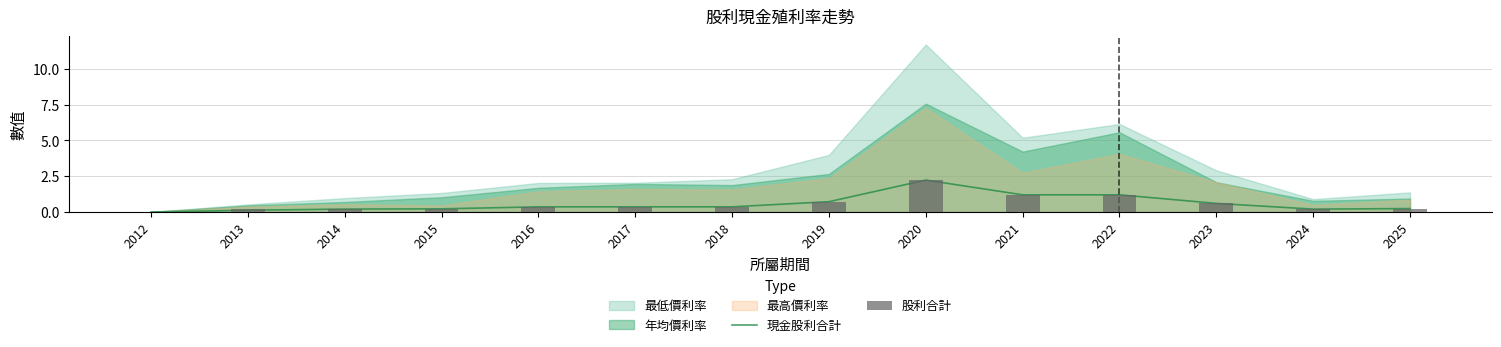

What is the sum of all 現金股利合計 values?

8.0